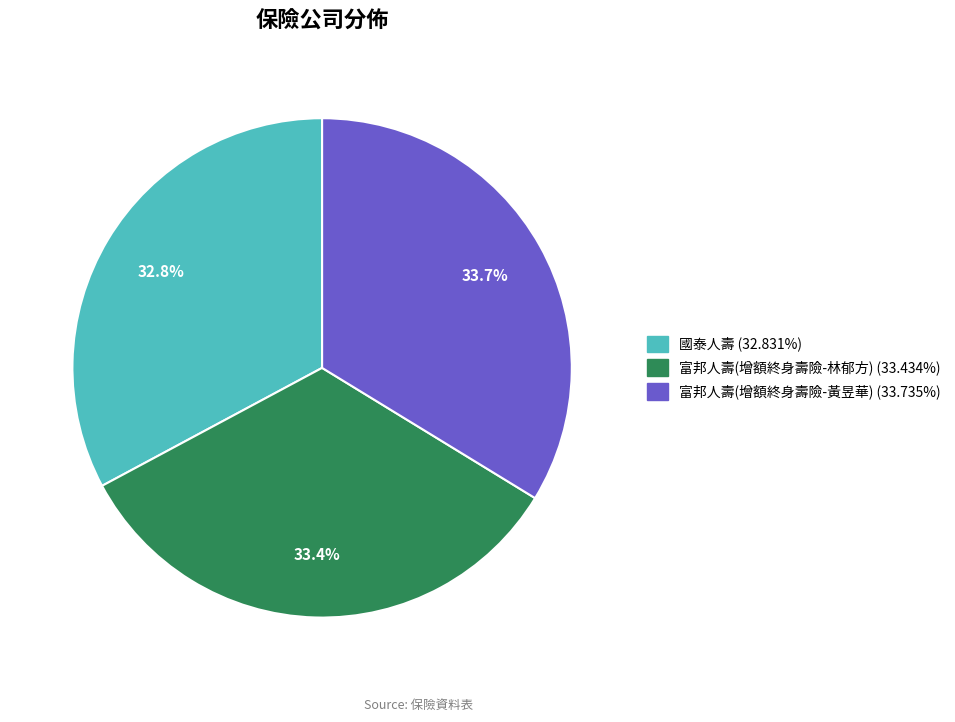

Do 富邦人壽(增額終身壽險-黃昱華) and 富邦人壽(增額終身壽險-林郁方) together represent more than half of the pie?

Yes